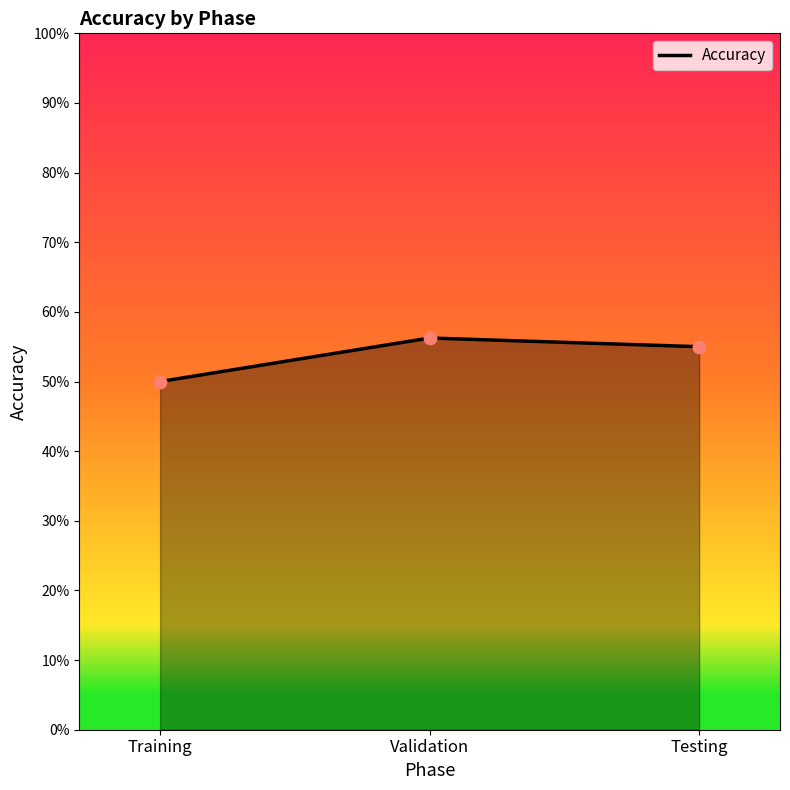

Which has a higher value, Testing or Training?

Testing